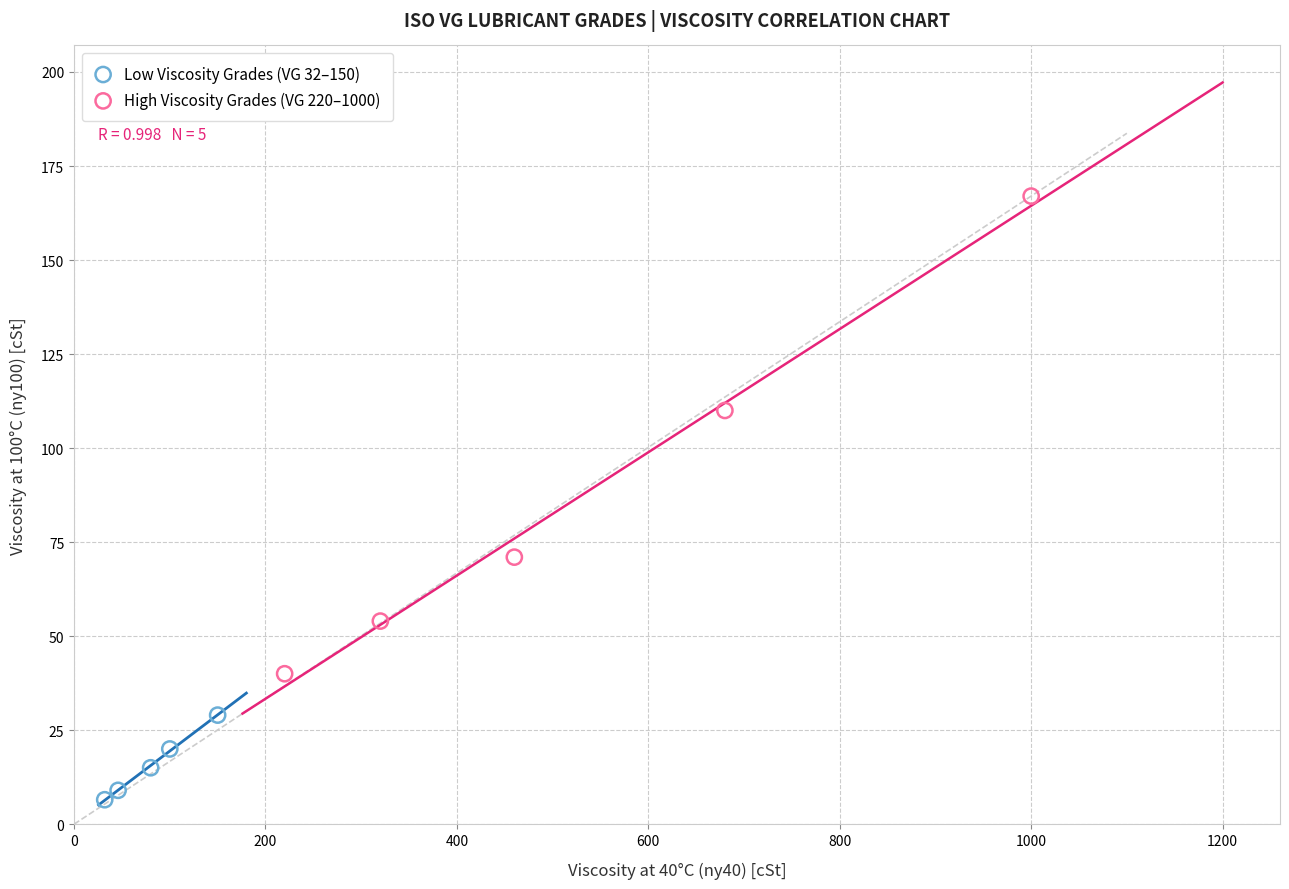

What are all the series names shown in the legend?

Low Viscosity Grades (VG 32–150), High Viscosity Grades (VG 220–1000)